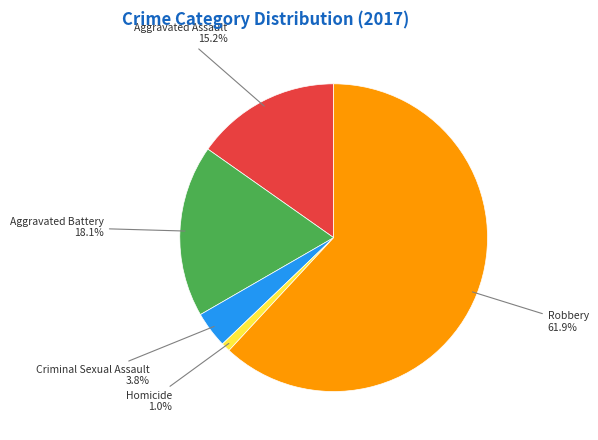

To the nearest percent, what portion does Homicide represent?

1%